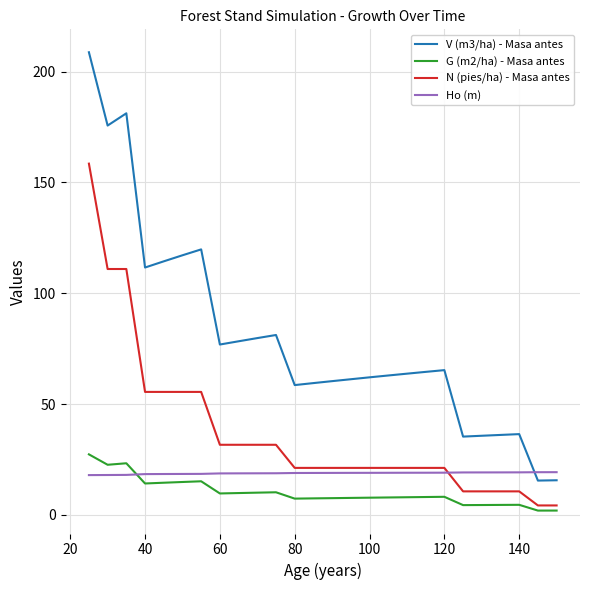

What is the maximum value shown in the chart?

208.7